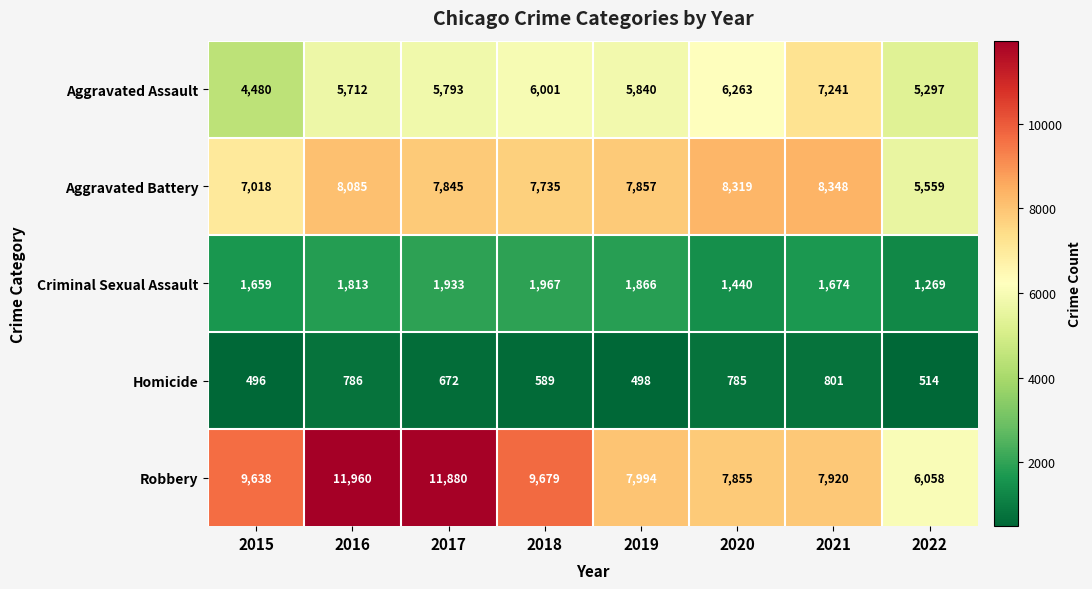

What value does the Aggravated Assault series have at 2018, to the nearest 100?

6000